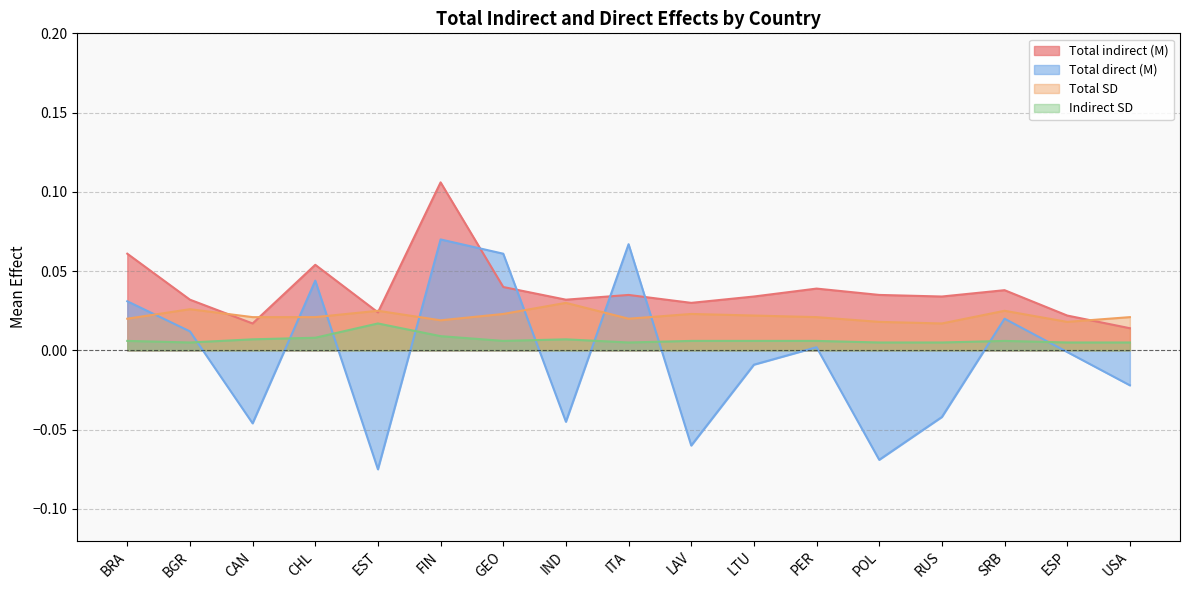

How many interior local peaks does the Total indirect (M) series have?

5